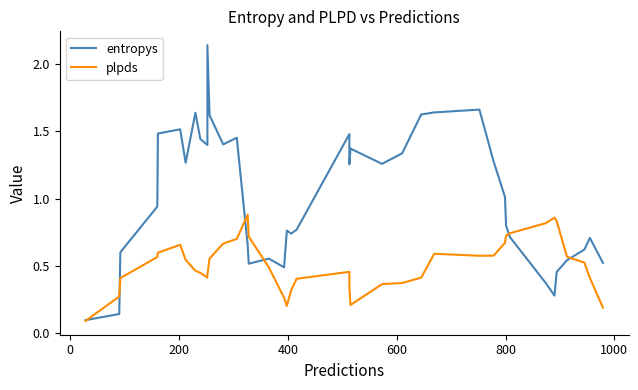

What is the maximum value shown in the chart?

2.1